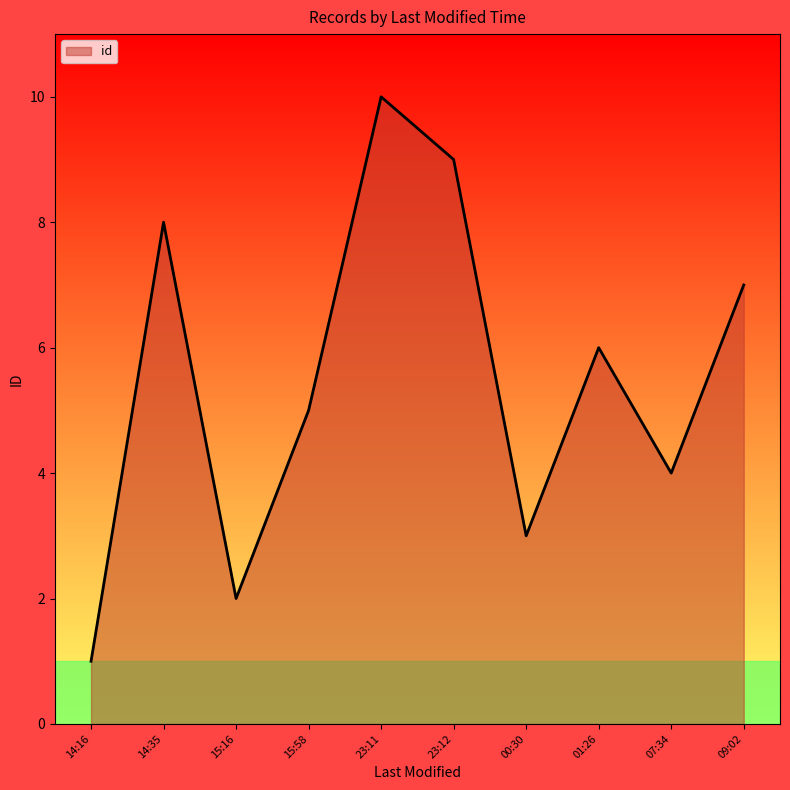

Reading left to right, transcribe all the data shown in this chart.

1	8	2	5	10	9	3	6	4	7